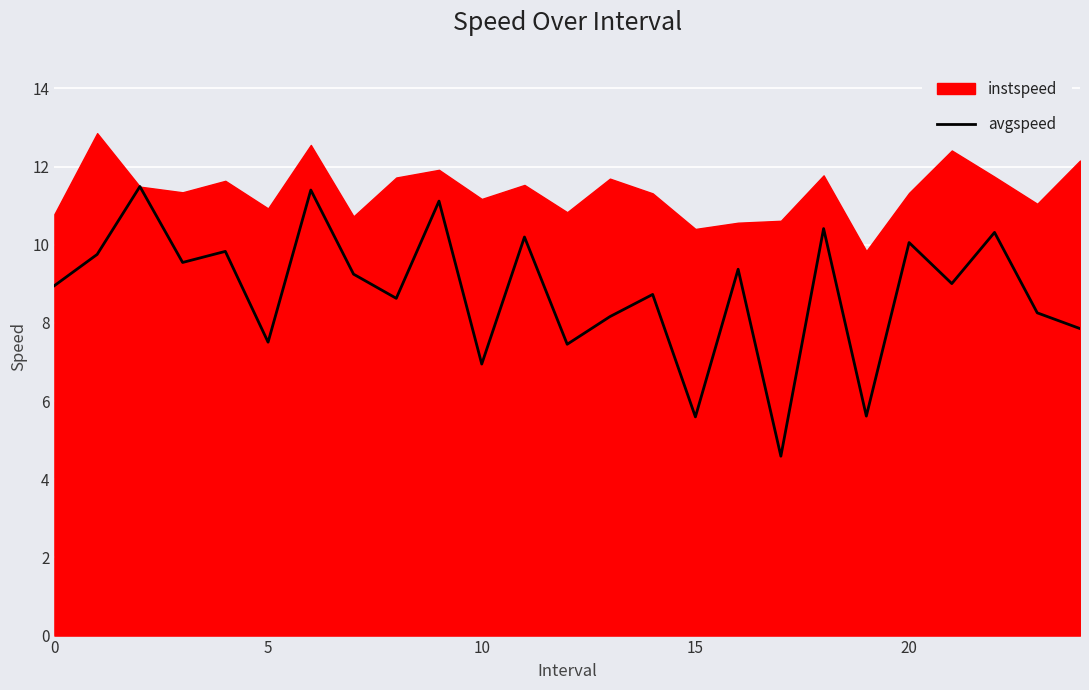

The value at 22 is 10.3. True or false?

True